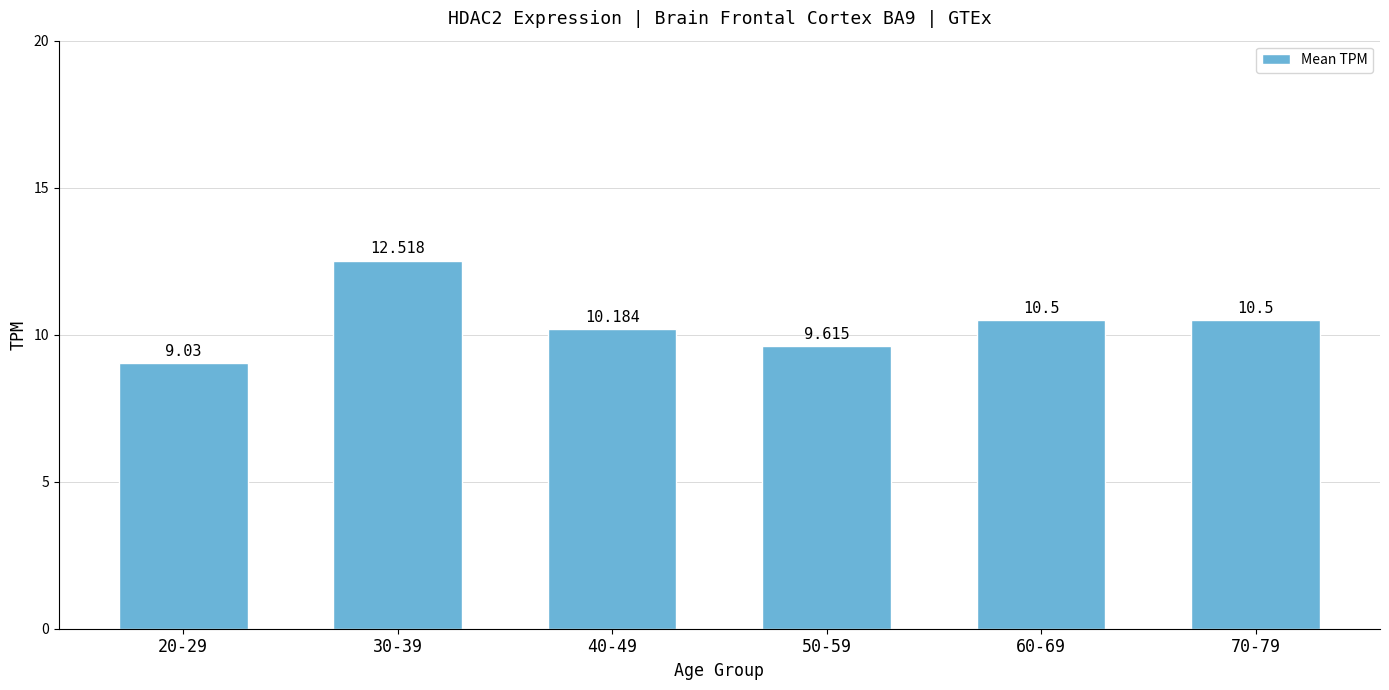

What is the difference between the values at 40-49 and 30-39?

2.3